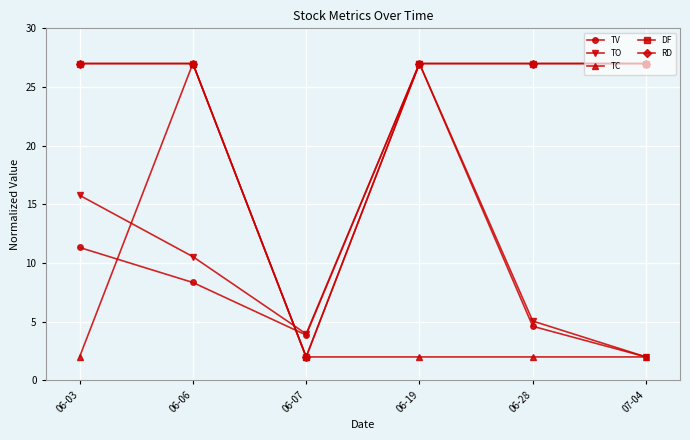

Between which two adjacent categories do TC and TV first intersect?

06-03 and 06-06